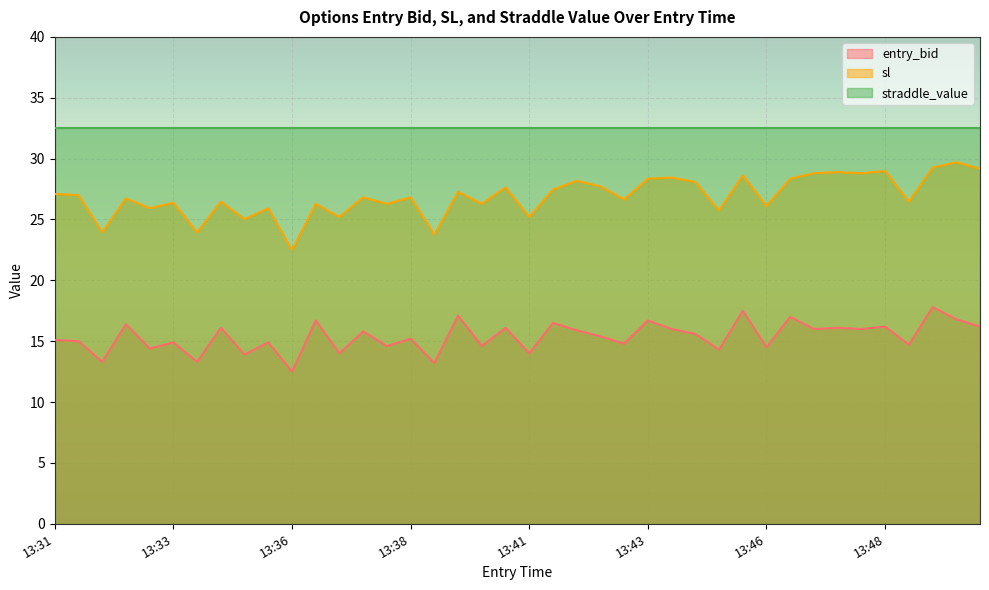

Does the chart display data point markers on the line(s)?

No